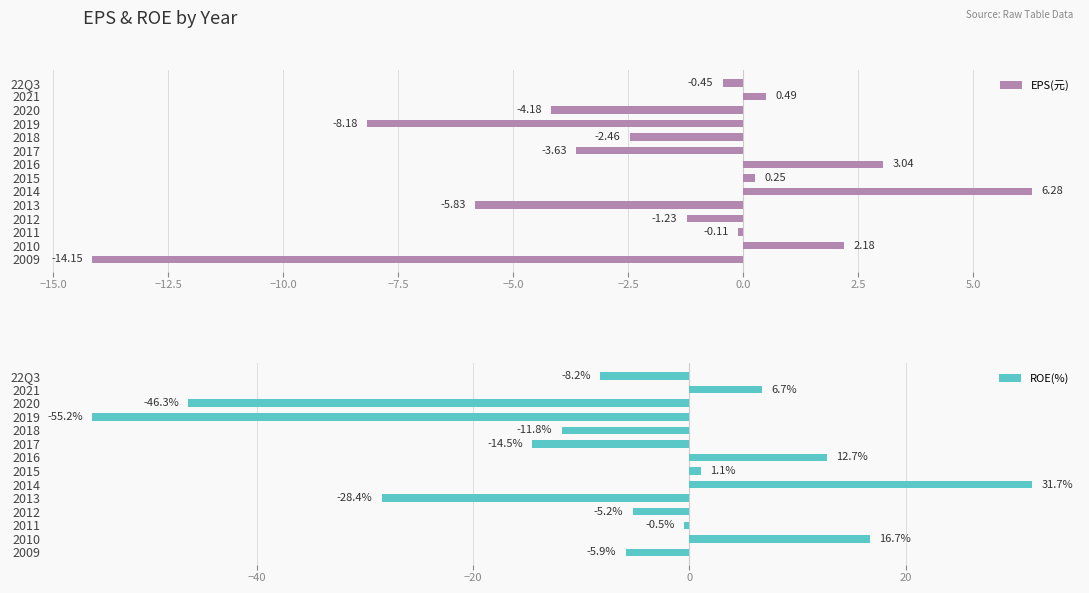

Reading left to right, extract all data points from this chart.

EPS(元): -0.5	0.5	-4.2	-8.2	-2.5	-3.6	3.0	0.2	6.3	-5.8	-1.2	-0.1	2.2	-14.2
ROE(%): -8.2	6.7	-46.3	-55.2	-11.8	-14.5	12.7	1.1	31.7	-28.4	-5.2	-0.5	16.7	-5.9